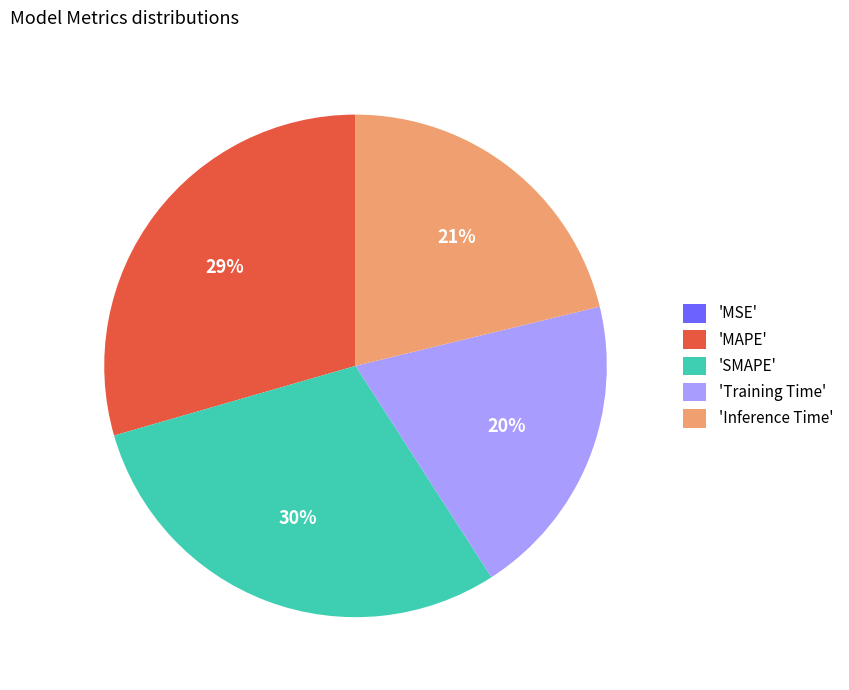

Which has a higher value, 'Inference Time' or 'Training Time'?

'Inference Time'